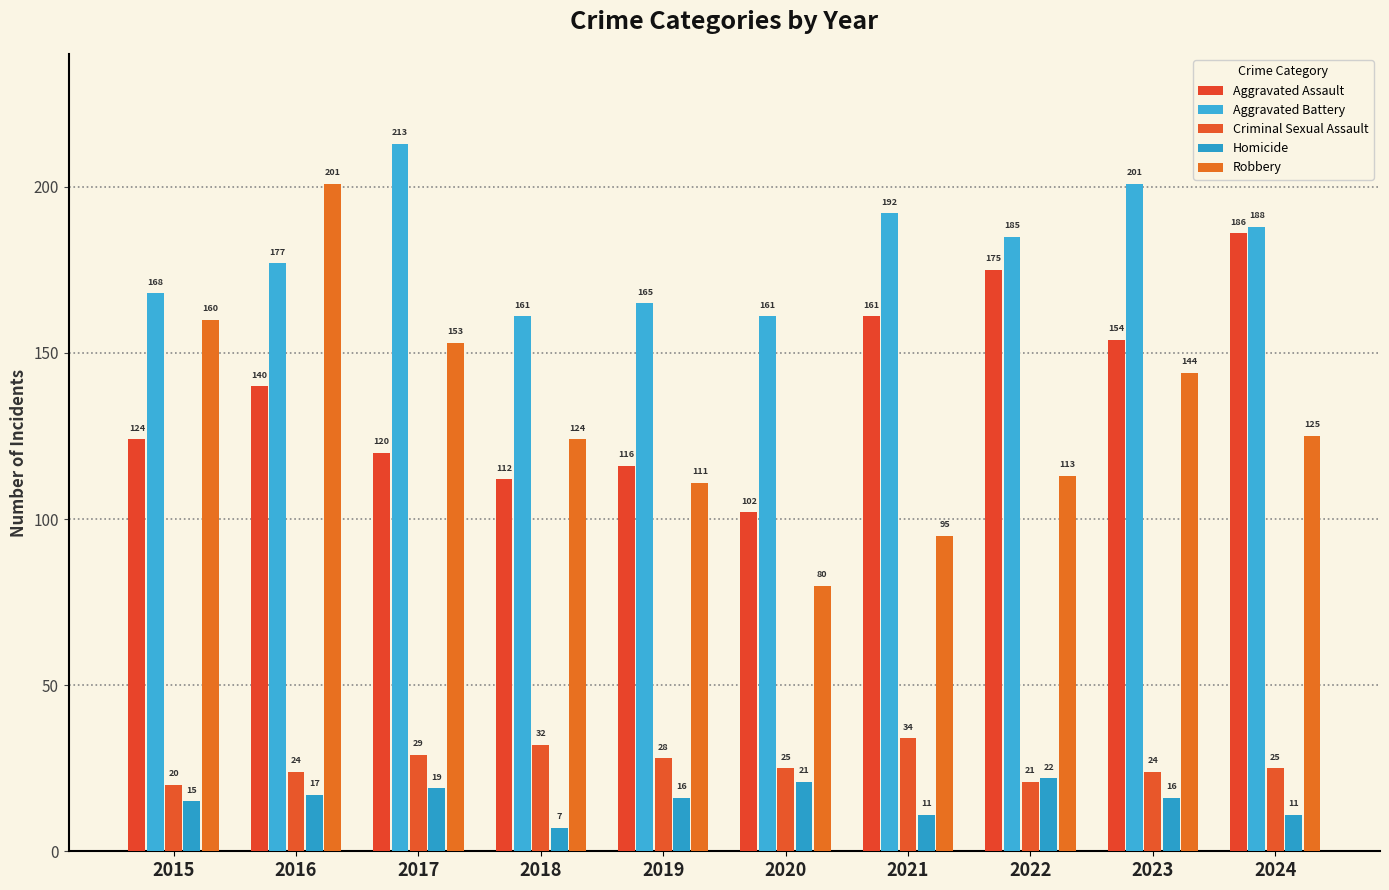

What is the spread (max minus min) of values at 2021?

181